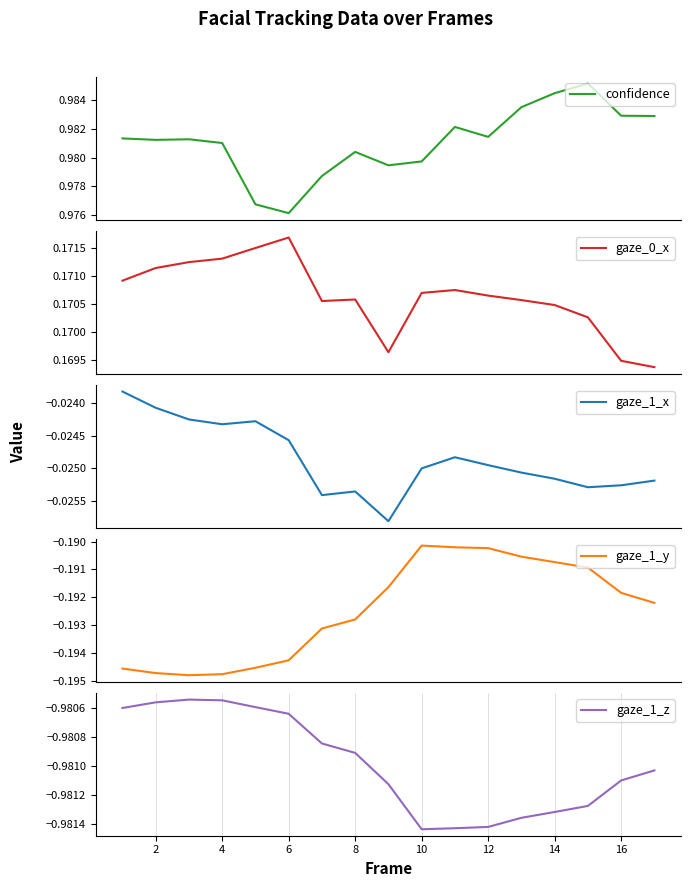

True or false: gaze_1_z and gaze_1_x cross at least once.

False